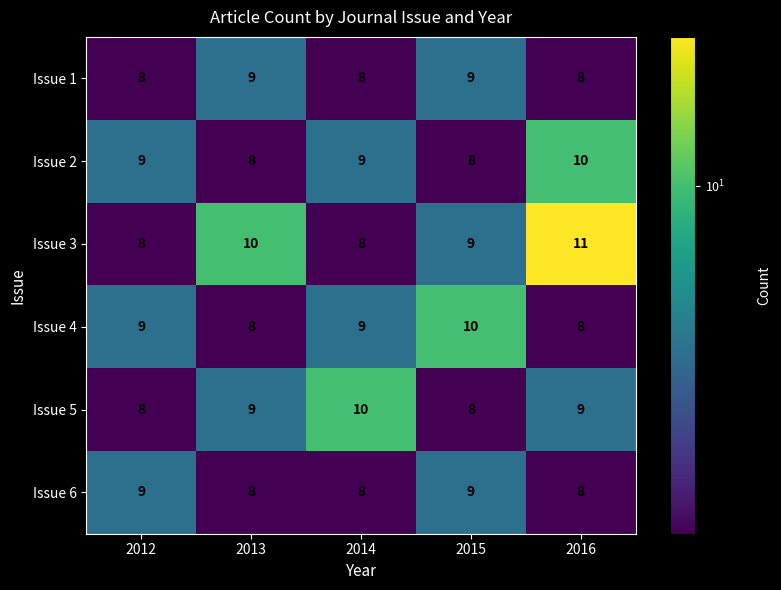

How many series are shown in this chart?

6